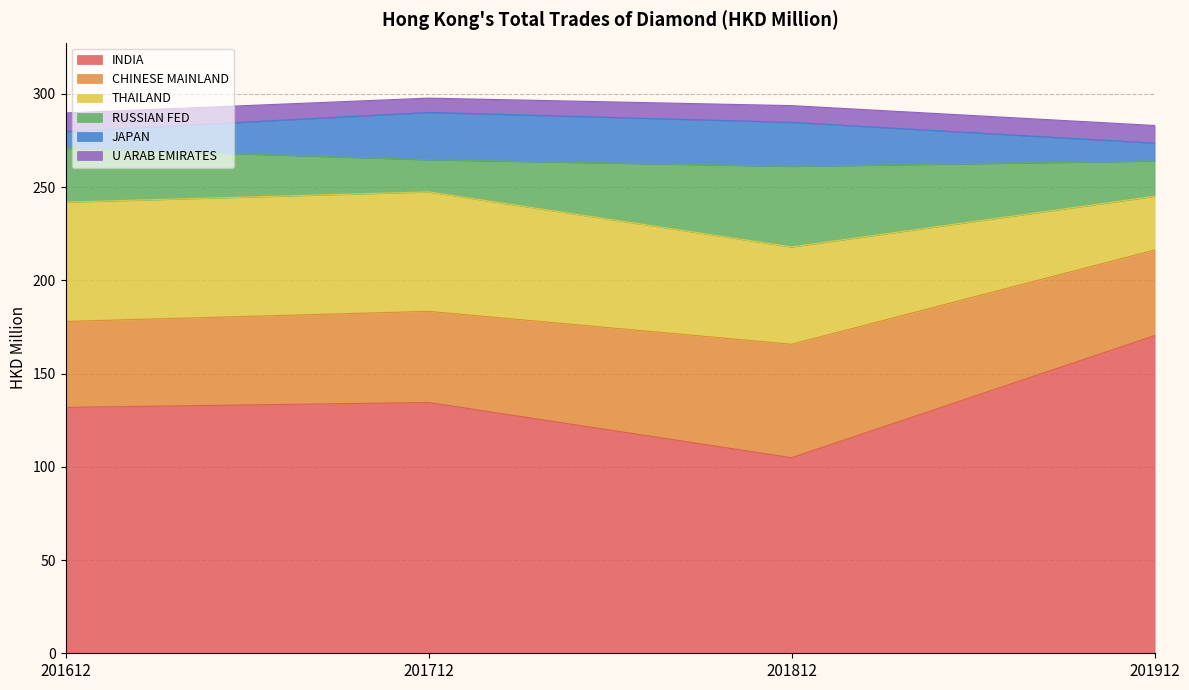

List the labels in order of JAPAN value, smallest first.

201612, 201912, 201812, 201712